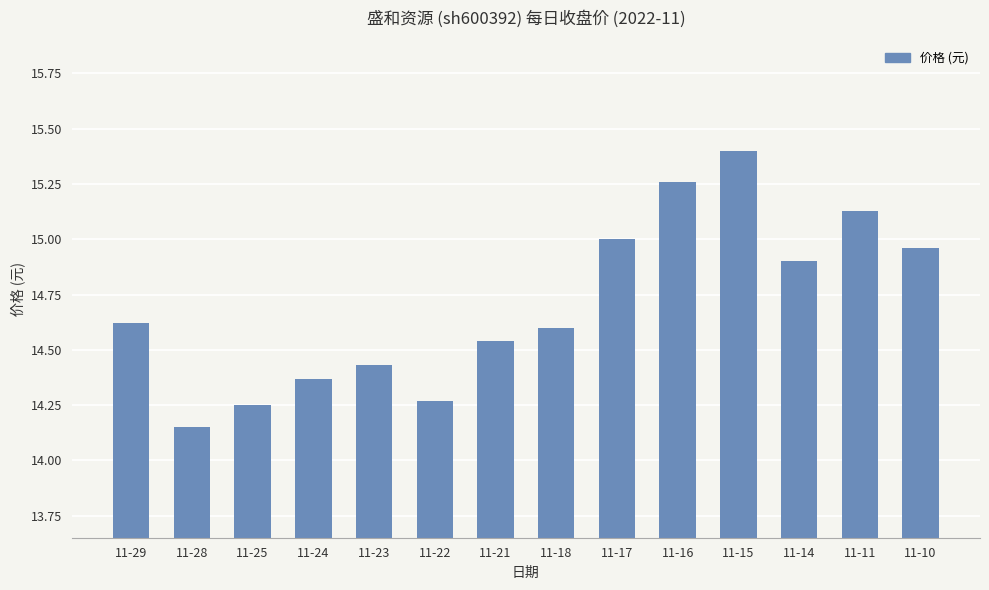

How many bars are there in total?

14